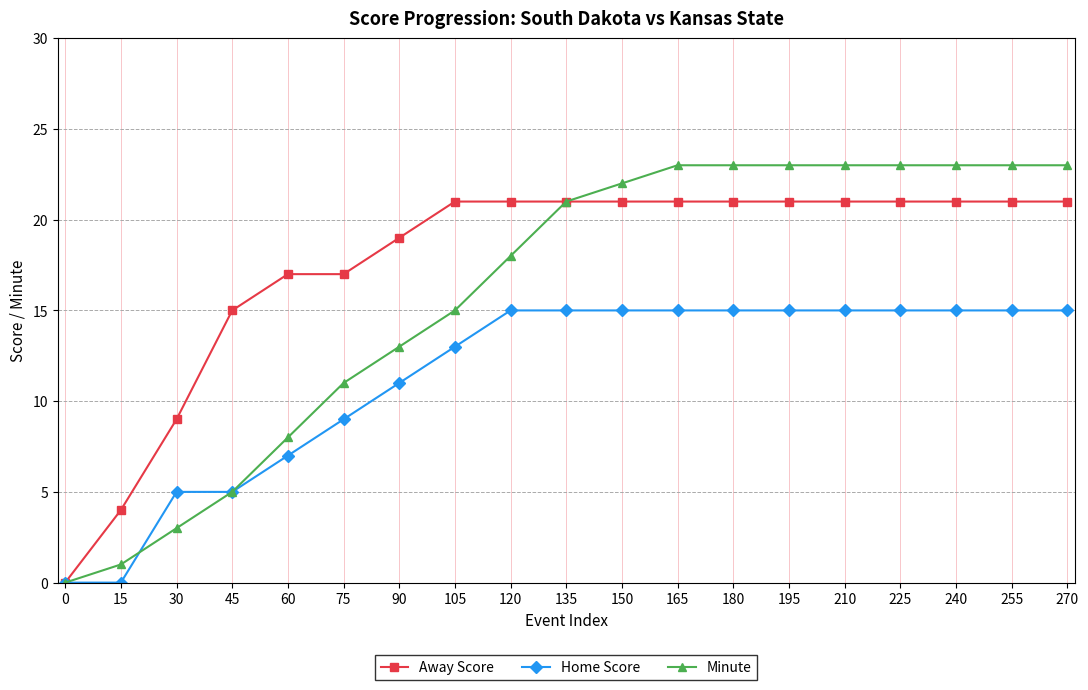

How many values in the Minute series are below 21?

9